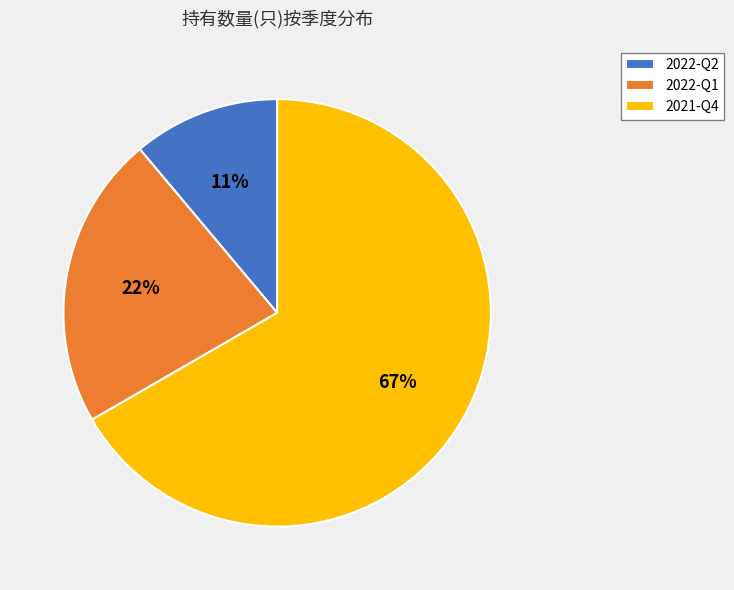

Rank the categories by value from highest to lowest.

2021-Q4, 2022-Q1, 2022-Q2